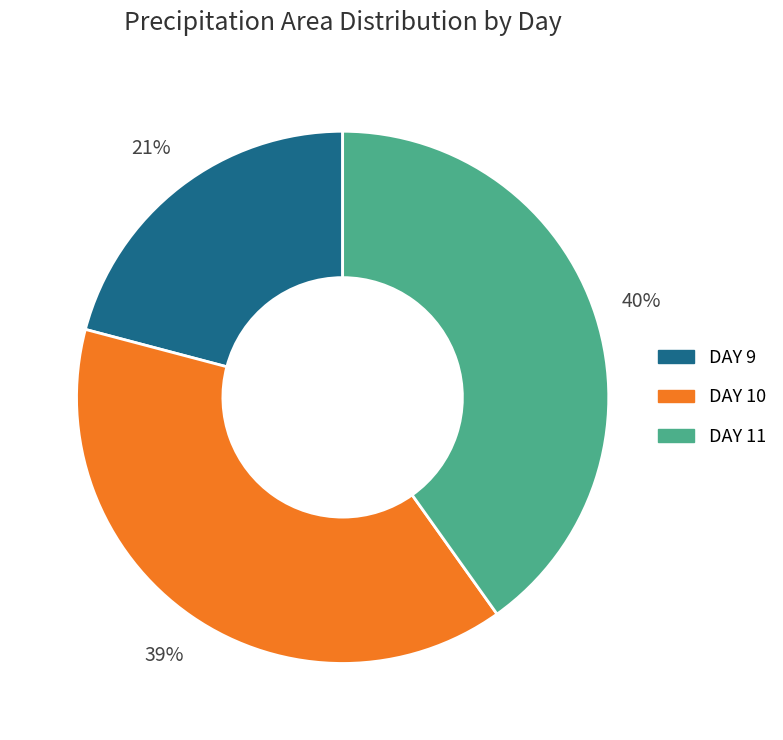

Is there any slice that represents more than half of the pie?

No